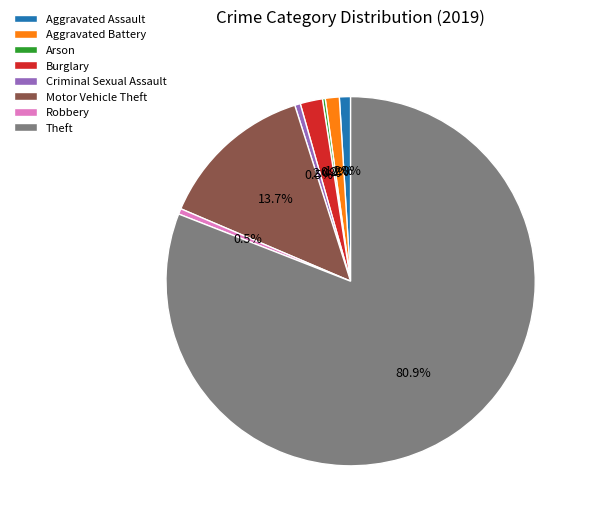

Which slice is the largest?

Theft